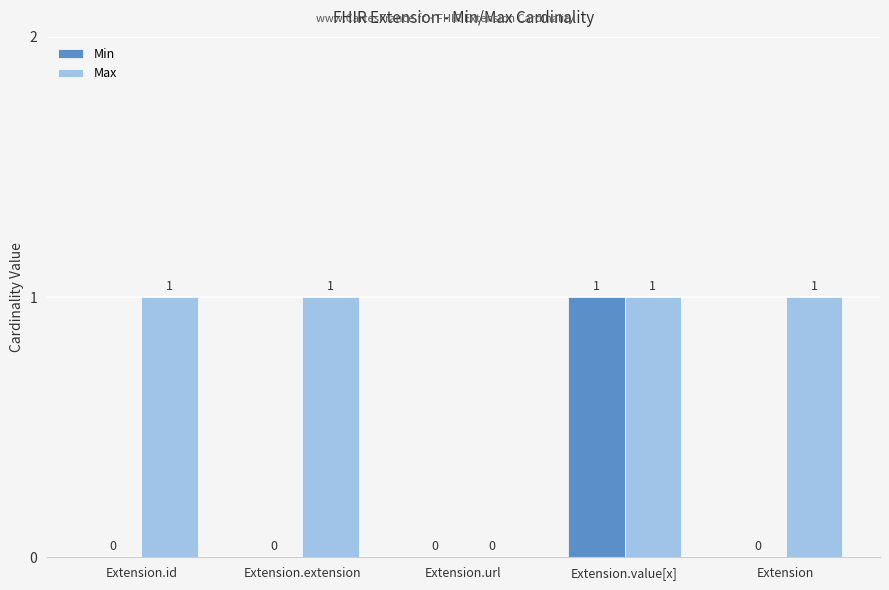

What are all the series names shown in the legend?

Min, Max